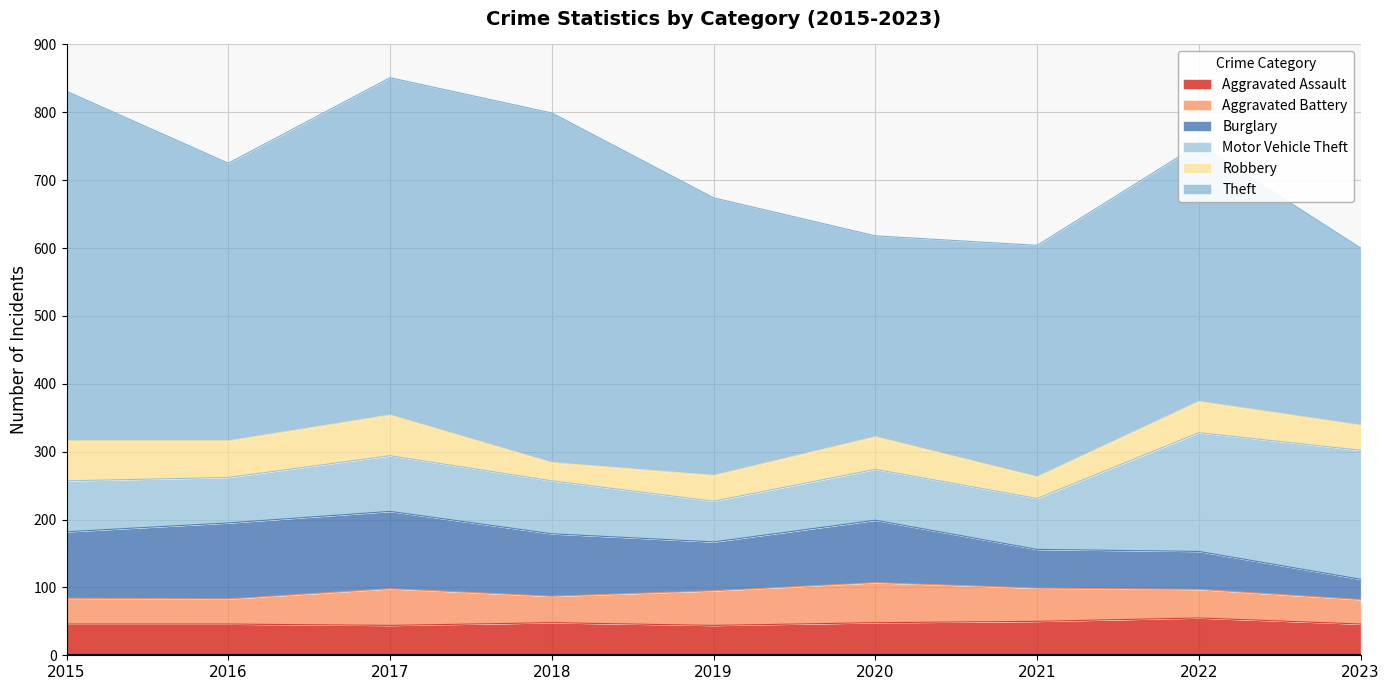

Does the chart display data point markers on the line(s)?

No